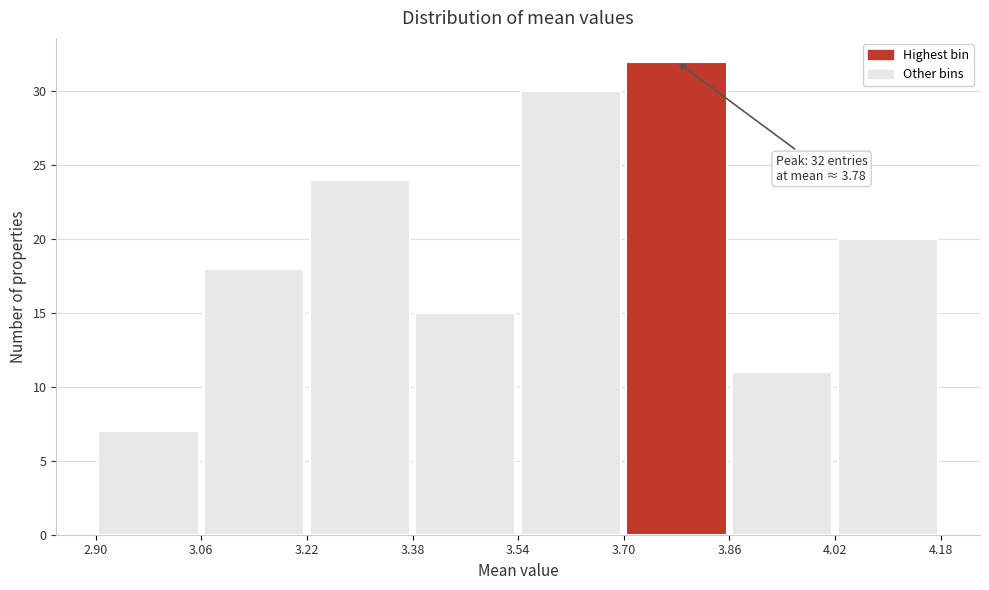

Over which range of the x-axis is the bar tallest?

3.70 to 3.86